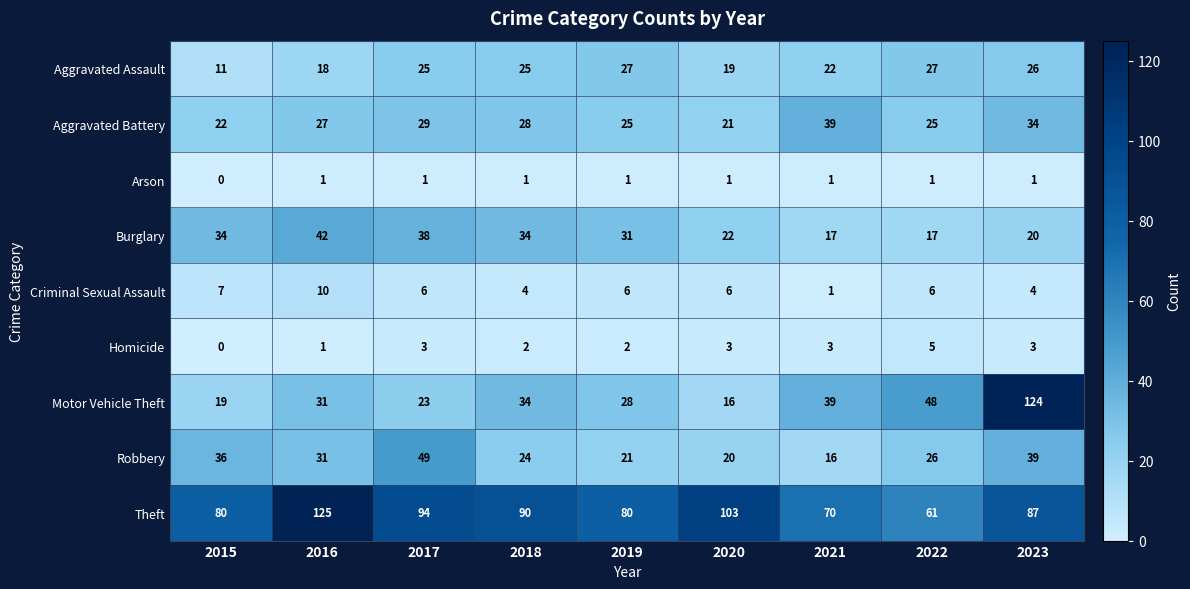

List the labels in order of Robbery value, smallest first.

2021, 2020, 2019, 2018, 2022, 2016, 2015, 2023, 2017